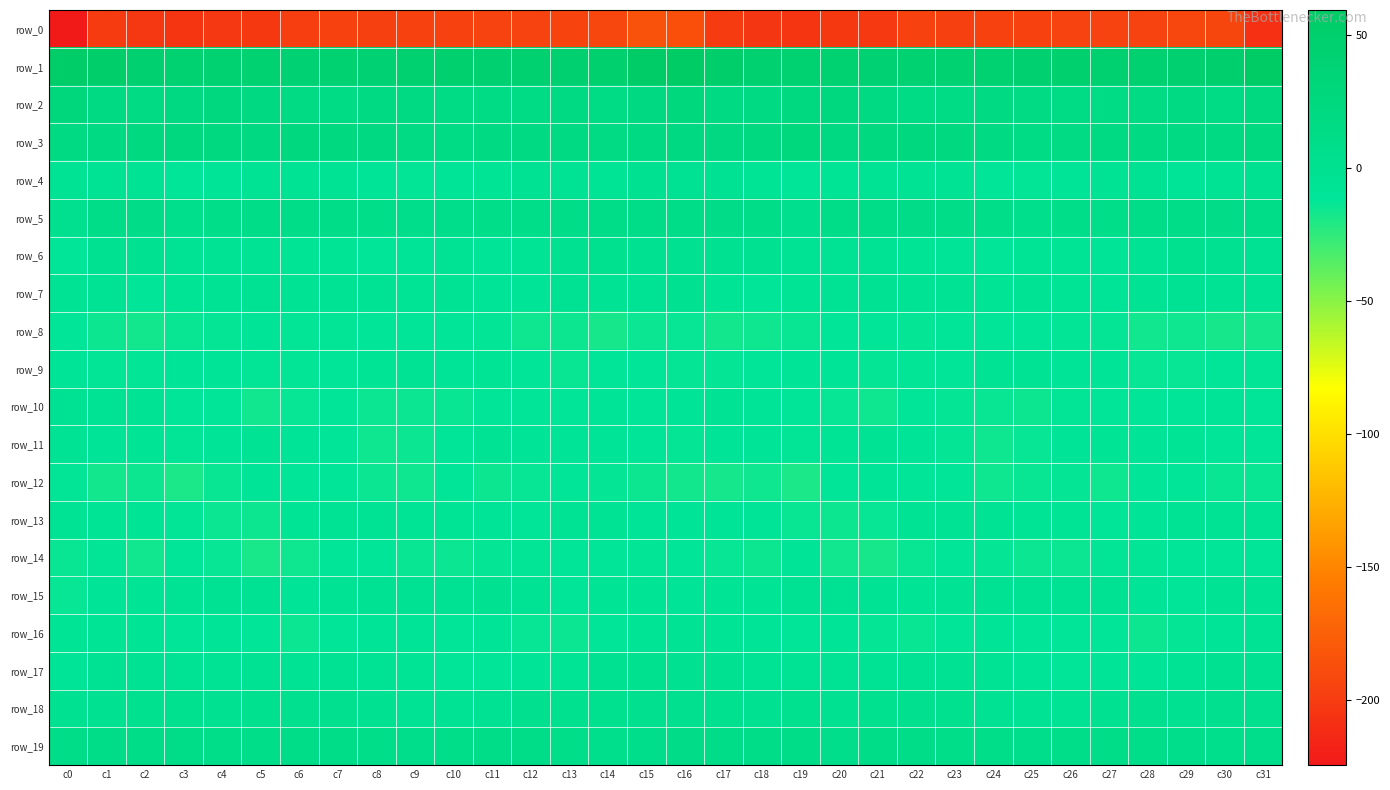

Reading left to right, extract all data points from this chart.

row_0: c0=-224.5	c1=-200.3	c2=-203.5	c3=-205.2	c4=-203.6	c5=-202.6	c6=-198.8	c7=-196.0	c8=-196.8	c9=-195.9	c10=-196.0	c11=-195.2	c12=-195.3	c13=-194.3	c14=-193.1	c15=-184.9	c16=-186.2	c17=-200.5	c18=-204.1	c19=-205.1	c20=-202.8	c21=-201.9	c22=-196.7	c23=-196.9	c24=-196.1	c25=-196.1	c26=-195.6	c27=-195.2	c28=-195.4	c29=-193.4	c30=-193.5	c31=-208.1
row_1: c0=55.6	c1=52.6	c2=46.2	c3=42.8	c4=43.7	c5=41.4	c6=40.7	c7=43.6	c8=40.6	c9=45.0	c10=47.2	c11=46.0	c12=44.3	c13=45.7	c14=46.9	c15=57.0	c16=59.5	c17=51.3	c18=44.2	c19=43.3	c20=43.2	c21=40.4	c22=42.2	c23=42.3	c24=41.8	c25=46.3	c26=47.1	c27=45.0	c28=44.5	c29=46.3	c30=48.3	c31=58.5
row_2: c0=25.9	c1=19.4	c2=17.1	c3=20.4	c4=23.6	c5=21.3	c6=16.3	c7=14.8	c8=17.7	c9=17.8	c10=15.2	c11=14.6	c12=15.2	c13=19.0	c14=15.5	c15=20.2	c16=25.5	c17=18.4	c18=17.5	c19=22.7	c20=23.2	c21=19.4	c22=14.9	c23=16.0	c24=18.4	c25=16.7	c26=14.9	c27=14.4	c28=16.8	c29=18.8	c30=14.3	c31=22.4
row_3: c0=18.8	c1=18.5	c2=21.9	c3=24.2	c4=22.8	c5=21.3	c6=23.4	c7=22.4	c8=21.0	c9=16.4	c10=16.1	c11=17.9	c12=19.6	c13=18.9	c14=17.2	c15=20.0	c16=20.8	c17=20.3	c18=22.4	c19=24.7	c20=21.7	c21=22.1	c22=23.2	c23=22.4	c24=19.0	c25=16.0	c26=16.5	c27=18.8	c28=19.6	c29=18.1	c30=18.0	c31=22.1
row_4: c0=-6.7	c1=-5.5	c2=-6.0	c3=-11.2	c4=-9.1	c5=-6.3	c6=-5.7	c7=-6.3	c8=-9.6	c9=-12.4	c10=-10.3	c11=-7.8	c12=-4.3	c13=-6.9	c14=-8.4	c15=-3.2	c16=-3.2	c17=-4.8	c18=-7.7	c19=-11.6	c20=-7.9	c21=-5.7	c22=-5.8	c23=-7.1	c24=-11.2	c25=-12.2	c26=-9.3	c27=-6.5	c28=-3.9	c29=-9.0	c30=-6.0	c31=-2.2
row_5: c0=3.1	c1=10.6	c2=12.9	c3=5.2	c4=8.2	c5=10.7	c6=11.8	c7=10.4	c8=8.6	c9=6.4	c10=7.5	c11=8.4	c12=8.7	c13=10.1	c14=11.7	c15=11.3	c16=10.4	c17=13.2	c18=10.3	c19=5.0	c20=9.3	c21=11.2	c22=11.9	c23=9.3	c24=8.0	c25=5.9	c26=8.4	c27=8.2	c28=9.4	c29=10.6	c30=12.0	c31=9.9
row_6: c0=-11.5	c1=-3.2	c2=-0.6	c3=-4.8	c4=-4.9	c5=-6.5	c6=-8.3	c7=-8.4	c8=-10.9	c9=-10.0	c10=-7.1	c11=-10.2	c12=-7.8	c13=-2.0	c14=-0.2	c15=-3.0	c16=-2.3	c17=-0.5	c18=-1.9	c19=-5.0	c20=-5.2	c21=-7.3	c22=-8.0	c23=-9.3	c24=-11.5	c25=-8.1	c26=-8.3	c27=-9.9	c28=-5.9	c29=-0.3	c30=-1.5	c31=-4.3
row_7: c0=-5.6	c1=-6.0	c2=-11.5	c3=-8.6	c4=-6.8	c5=-4.4	c6=-5.6	c7=-6.1	c8=-7.5	c9=-8.3	c10=-7.0	c11=-9.5	c12=-9.2	c13=-3.7	c14=-5.5	c15=-5.3	c16=-3.1	c17=-8.3	c18=-10.5	c19=-7.9	c20=-5.3	c21=-4.6	c22=-5.8	c23=-6.4	c24=-8.4	c25=-7.4	c26=-7.6	c27=-10.4	c28=-6.9	c29=-3.9	c30=-6.2	c31=-6.6
row_8: c0=-10.8	c1=-15.2	c2=-16.6	c3=-13.8	c4=-13.1	c5=-10.3	c6=-12.5	c7=-12.1	c8=-11.3	c9=-12.0	c10=-12.0	c11=-12.0	c12=-15.8	c13=-15.1	c14=-17.6	c15=-14.7	c16=-13.2	c17=-16.5	c18=-15.4	c19=-13.9	c20=-11.9	c21=-10.8	c22=-12.7	c23=-11.4	c24=-11.7	c25=-11.7	c26=-12.1	c27=-12.9	c28=-16.2	c29=-15.6	c30=-18.1	c31=-17.1
row_9: c0=-10.0	c1=-12.0	c2=-12.5	c3=-10.0	c4=-8.8	c5=-12.2	c6=-12.4	c7=-11.7	c8=-8.2	c9=-6.6	c10=-9.1	c11=-8.5	c12=-11.9	c13=-14.0	c14=-10.9	c15=-11.2	c16=-13.1	c17=-13.0	c18=-11.9	c19=-8.9	c20=-10.2	c21=-12.9	c22=-12.1	c23=-10.8	c24=-6.7	c25=-7.5	c26=-9.0	c27=-9.1	c28=-13.5	c29=-13.2	c30=-10.6	c31=-12.6
row_10: c0=-4.0	c1=-5.3	c2=-7.5	c3=-11.7	c4=-11.6	c5=-16.0	c6=-13.3	c7=-11.5	c8=-14.5	c9=-14.4	c10=-13.9	c11=-11.2	c12=-11.7	c13=-12.0	c14=-10.3	c15=-11.0	c16=-10.1	c17=-6.6	c18=-9.2	c19=-11.3	c20=-13.4	c21=-15.9	c22=-11.9	c23=-12.8	c24=-14.1	c25=-15.0	c26=-12.4	c27=-11.4	c28=-11.5	c29=-11.9	c30=-9.9	c31=-10.7
row_11: c0=-5.8	c1=-9.3	c2=-8.3	c3=-12.2	c4=-10.0	c5=-6.8	c6=-8.9	c7=-11.6	c8=-15.4	c9=-14.3	c10=-11.1	c11=-7.3	c12=-10.1	c13=-8.8	c14=-9.3	c15=-11.7	c16=-12.8	c17=-9.7	c18=-9.4	c19=-12.3	c20=-8.0	c21=-7.4	c22=-9.8	c23=-13.0	c24=-15.7	c25=-13.3	c26=-9.3	c27=-8.0	c28=-10.1	c29=-8.5	c30=-10.5	c31=-11.8
row_12: c0=-12.4	c1=-17.0	c2=-15.2	c3=-18.8	c4=-14.1	c5=-9.2	c6=-11.0	c7=-11.1	c8=-14.3	c9=-15.6	c10=-12.0	c11=-15.2	c12=-13.4	c13=-10.8	c14=-12.7	c15=-14.9	c16=-16.9	c17=-17.6	c18=-15.8	c19=-18.9	c20=-10.9	c21=-9.8	c22=-11.2	c23=-11.7	c24=-15.9	c25=-14.0	c26=-12.6	c27=-15.6	c28=-11.6	c29=-11.2	c30=-13.8	c31=-14.2
row_13: c0=-7.1	c1=-8.1	c2=-8.5	c3=-12.1	c4=-14.5	c5=-15.1	c6=-8.4	c7=-7.1	c8=-6.8	c9=-8.0	c10=-8.5	c11=-10.3	c12=-10.8	c13=-5.6	c14=-6.0	c15=-9.7	c16=-9.8	c17=-8.9	c18=-9.1	c19=-13.8	c20=-14.9	c21=-13.2	c22=-7.0	c23=-7.2	c24=-6.9	c25=-8.5	c26=-8.7	c27=-11.3	c28=-8.8	c29=-5.0	c30=-6.7	c31=-7.2
row_14: c0=-13.7	c1=-12.1	c2=-16.0	c3=-11.4	c4=-13.3	c5=-18.2	c6=-15.6	c7=-11.8	c8=-11.9	c9=-14.2	c10=-14.7	c11=-12.9	c12=-12.2	c13=-11.7	c14=-11.4	c15=-12.1	c16=-11.7	c17=-13.5	c18=-15.1	c19=-10.3	c20=-16.0	c21=-17.8	c22=-14.0	c23=-11.1	c24=-12.9	c25=-14.4	c26=-14.4	c27=-12.3	c28=-12.3	c29=-11.3	c30=-11.2	c31=-10.4
row_15: c0=-13.7	c1=-10.3	c2=-8.1	c3=-6.4	c4=-3.4	c5=-4.6	c6=-9.1	c7=-6.1	c8=-4.8	c9=-4.5	c10=-4.0	c11=-2.8	c12=-7.5	c13=-11.7	c14=-8.6	c15=-7.6	c16=-9.6	c17=-8.2	c18=-8.0	c19=-4.8	c20=-3.3	c21=-6.8	c22=-8.4	c23=-5.3	c24=-4.7	c25=-4.5	c26=-3.5	c27=-3.8	c28=-9.7	c29=-11.0	c30=-7.3	c31=-7.5
row_16: c0=-8.4	c1=-8.6	c2=-8.5	c3=-11.2	c4=-9.6	c5=-10.9	c6=-14.3	c7=-11.8	c8=-9.3	c9=-10.1	c10=-11.1	c11=-10.0	c12=-13.6	c13=-14.7	c14=-11.1	c15=-7.7	c16=-5.1	c17=-8.0	c18=-9.0	c19=-11.7	c20=-8.8	c21=-12.6	c22=-13.9	c23=-10.8	c24=-8.9	c25=-11.1	c26=-10.7	c27=-10.8	c28=-15.0	c29=-13.1	c30=-10.3	c31=-7.3
row_17: c0=-9.7	c1=-3.8	c2=-4.1	c3=-7.4	c4=-6.2	c5=-4.5	c6=-5.0	c7=-3.4	c8=-5.4	c9=-8.5	c10=-10.9	c11=-11.5	c12=-9.6	c13=-7.6	c14=-3.0	c15=-0.2	c16=-1.1	c17=-1.8	c18=-5.8	c19=-7.6	c20=-5.1	c21=-4.9	c22=-4.6	c23=-3.4	c24=-7.0	c25=-9.3	c26=-11.9	c27=-10.4	c28=-9.4	c29=-5.8	c30=-1.9	c31=-0.8
row_18: c0=-1.0	c1=-1.0	c2=-0.3	c3=-0.2	c4=-0.7	c5=0.2	c6=1.5	c7=1.0	c8=-2.3	c9=-6.4	c10=-6.8	c11=-3.7	c12=1.4	c13=-0.1	c14=0.5	c15=2.8	c16=2.0	c17=-0.1	c18=-0.4	c19=0.0	c20=-0.9	c21=0.4	c22=1.6	c23=0.2	c24=-4.6	c25=-6.6	c26=-6.4	c27=-1.1	c28=1.3	c29=-0.6	c30=1.3	c31=1.3
row_19: c0=11.3	c1=11.1	c2=9.6	c3=10.4	c4=8.3	c5=8.6	c6=10.6	c7=9.1	c8=8.9	c9=7.4	c10=8.0	c11=9.1	c12=9.2	c13=8.1	c14=5.5	c15=7.8	c16=12.1	c17=10.6	c18=9.8	c19=10.2	c20=7.6	c21=9.4	c22=10.6	c23=8.3	c24=8.7	c25=7.2	c26=8.6	c27=9.5	c28=8.9	c29=7.0	c30=5.6	c31=7.0